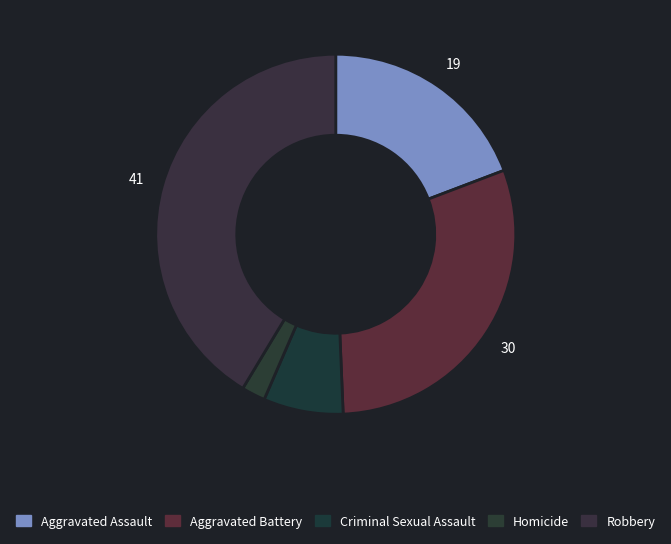

What is the smallest slice in the pie chart?

Homicide